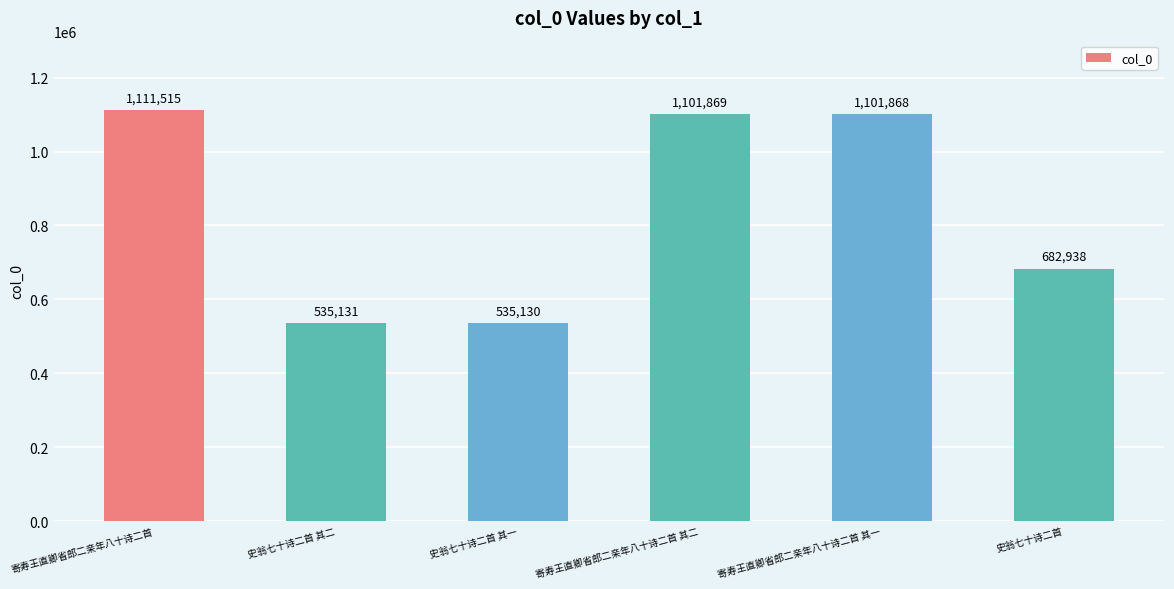

Reading left to right, list all the values displayed in this chart.

1111515	535131	535130	1101869	1101868	682938